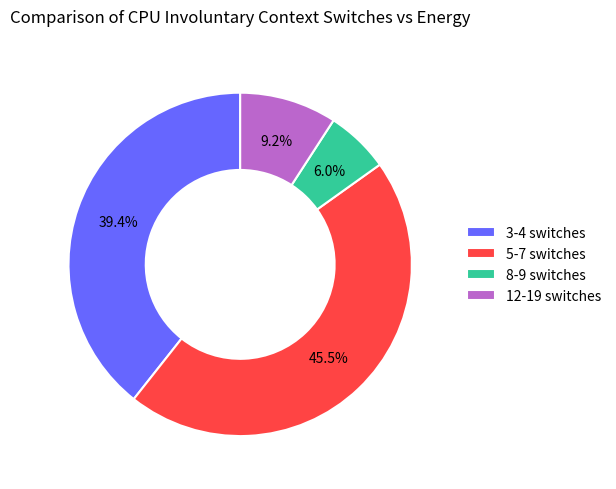

What is the largest slice in the pie chart?

5-7 switches